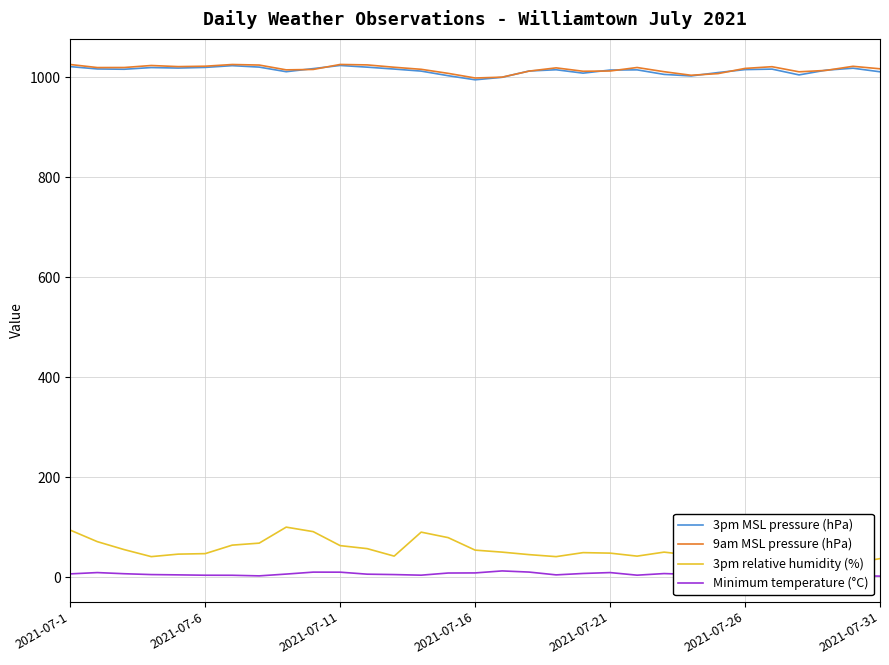

Which series has the largest total across all categories?

9am MSL pressure (hPa)